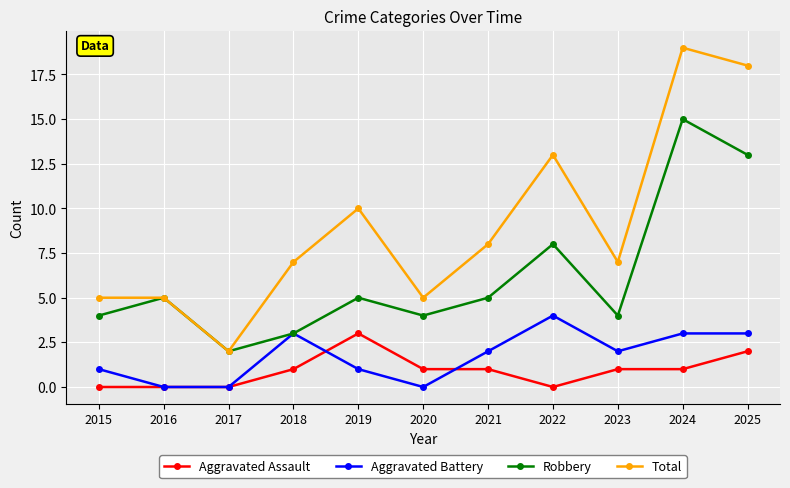

Reading left to right, list all the values displayed in this chart.

Aggravated Assault: 0	0	0	1	3	1	1	0	1	1	2
Aggravated Battery: 1	0	0	3	1	0	2	4	2	3	3
Robbery: 4	5	2	3	5	4	5	8	4	15	13
Total: 5	5	2	7	10	5	8	13	7	19	18